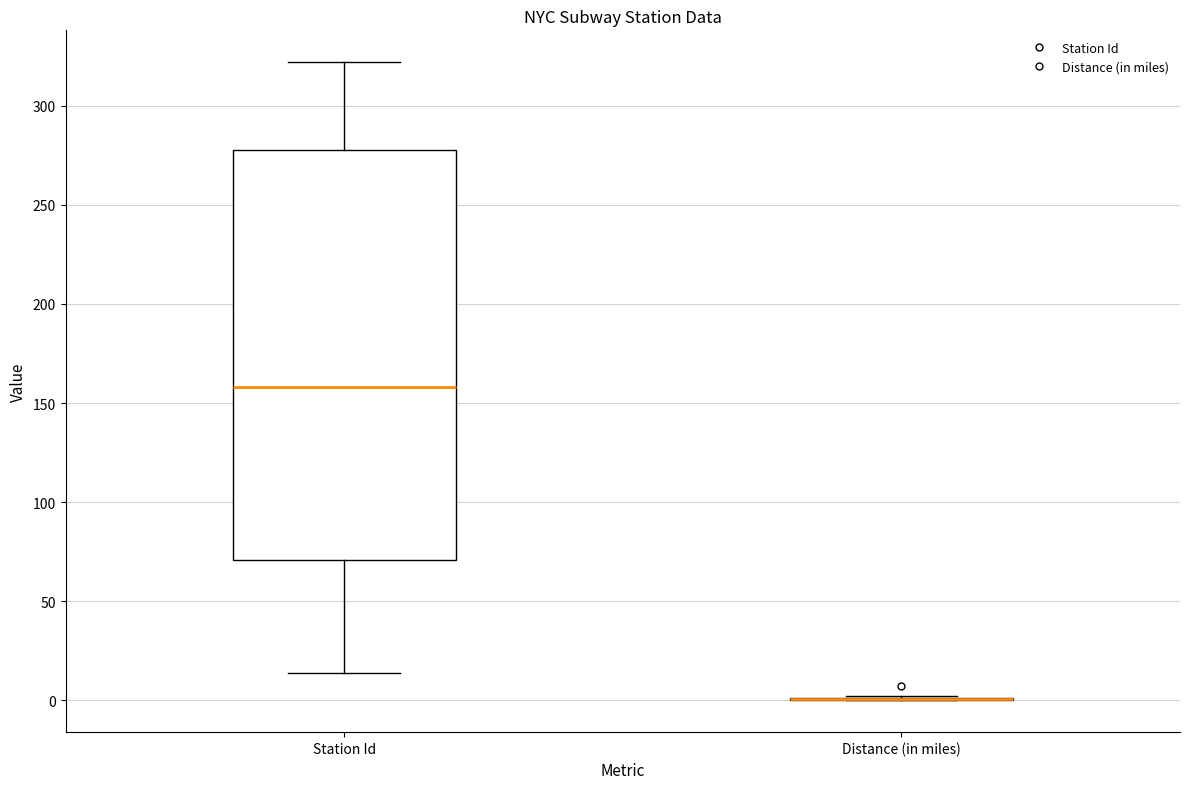

Which box is the tallest, from its lower edge to its upper edge?

Station Id